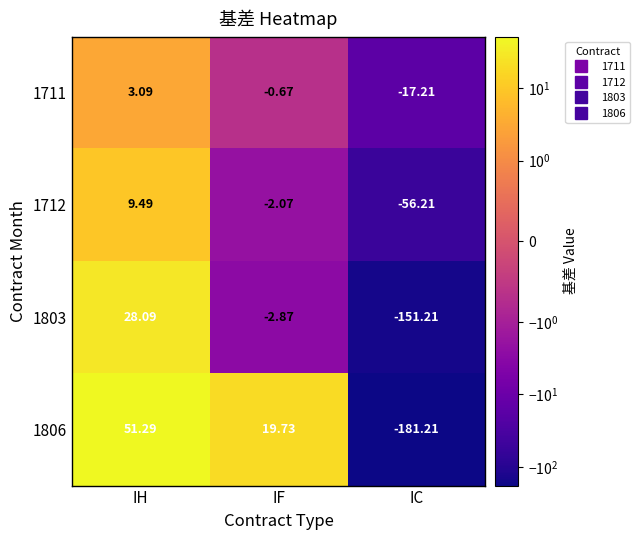

Rank the categories by 1803 value from highest to lowest.

IH, IF, IC